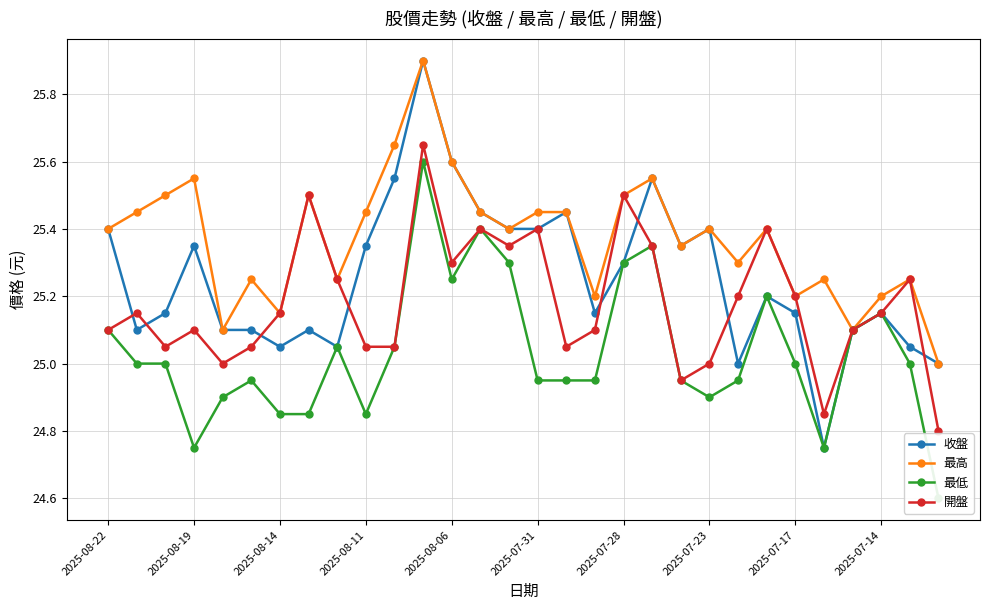

True or false: 開盤 has a value of 35.9 at 2025-08-19.

False